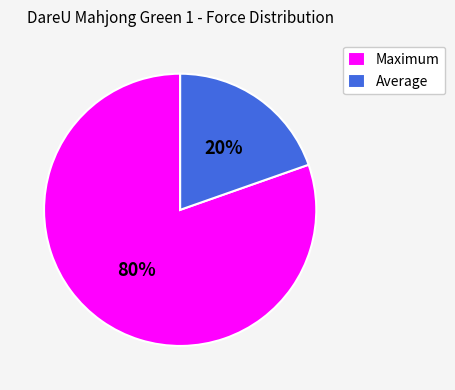

The Maximum slice represents 70% of the pie. True or false?

False